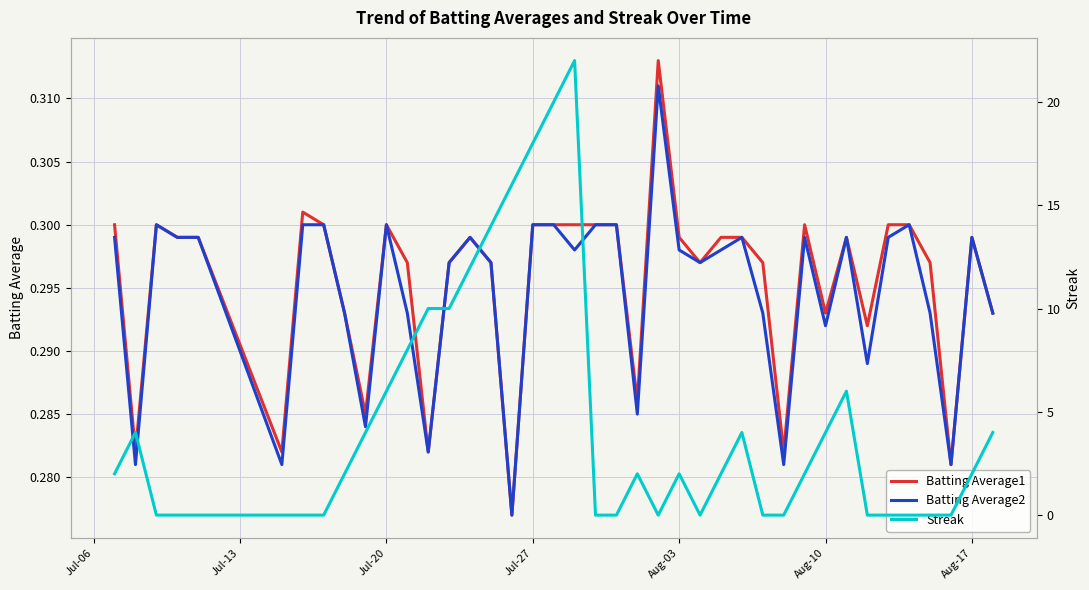

How many interior local valleys does the Batting Average2 series have?

12